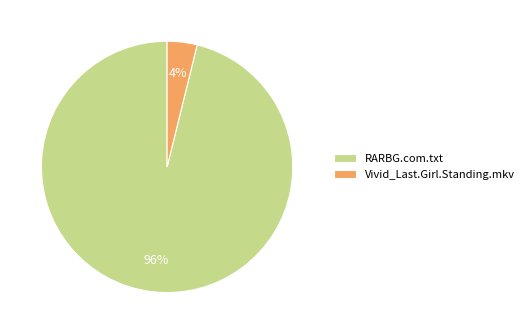

Is the sum of RARBG.com.txt and Vivid_Last.Girl.Standing.mkv greater than half?

Yes